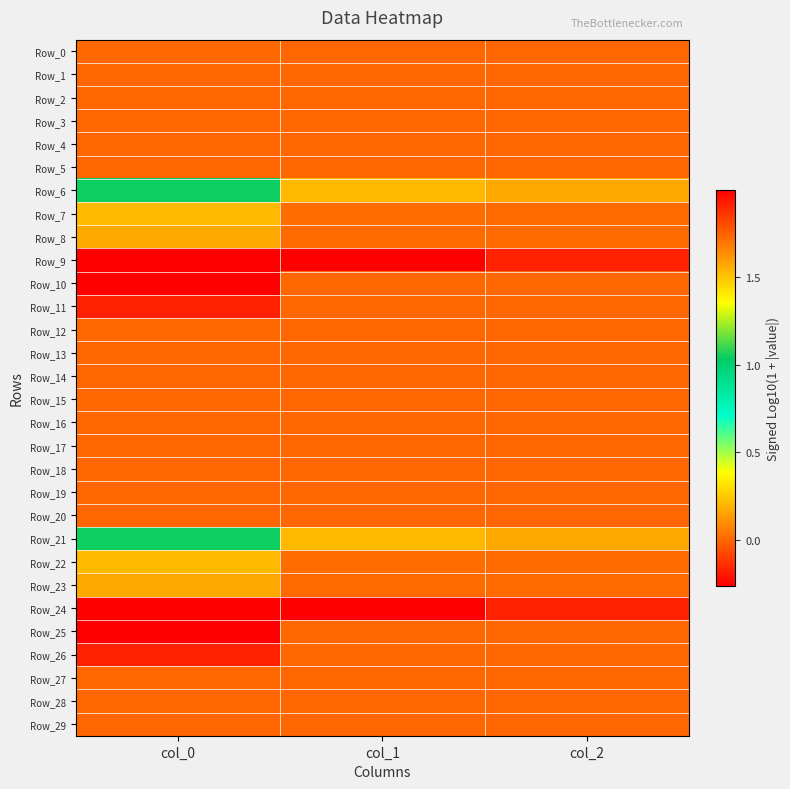

At how many categories does at least one series exceed 1?

1